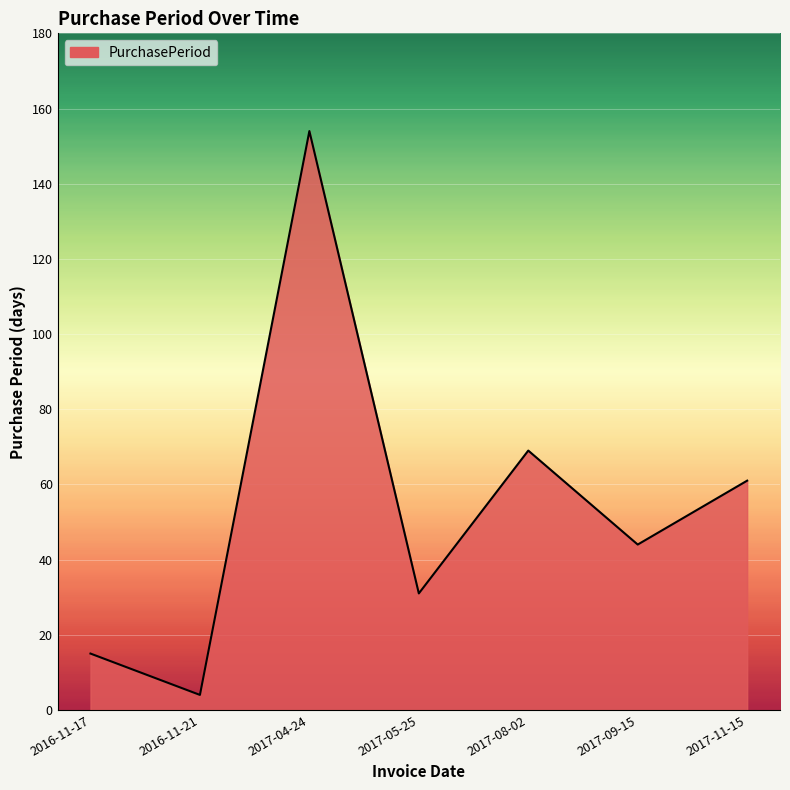

Between 2017-08-02 and 2017-04-24, which is larger?

2017-04-24